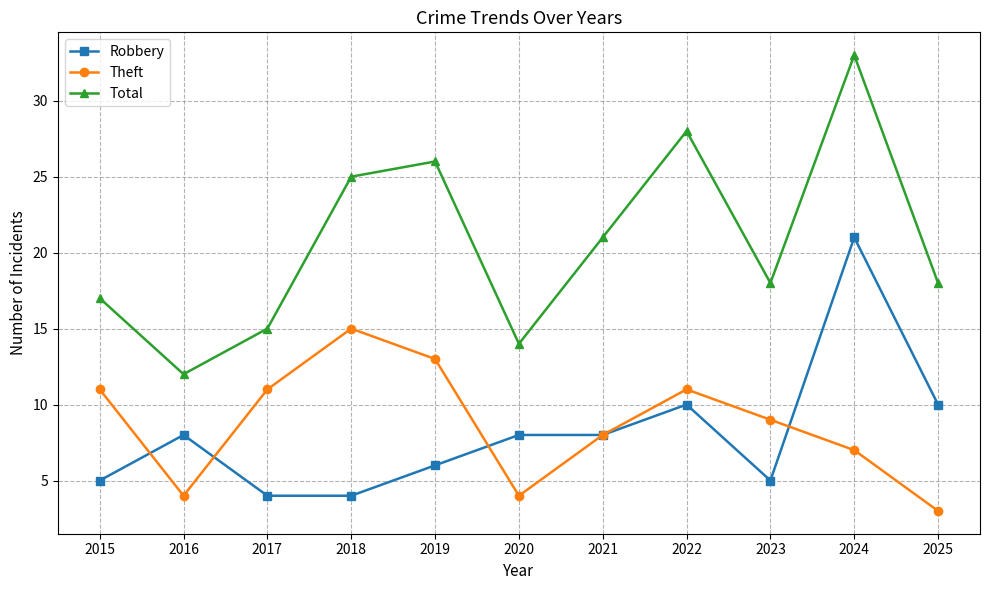

Which series has the largest total across all categories?

Total